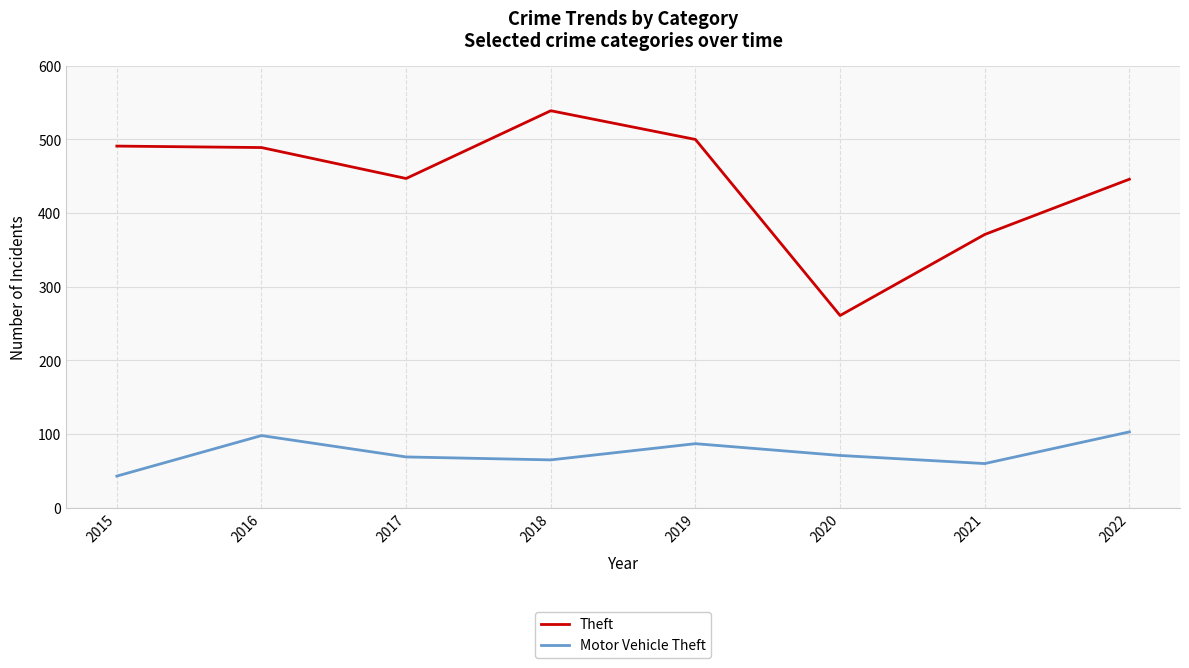

How many lines are shown in the chart?

2